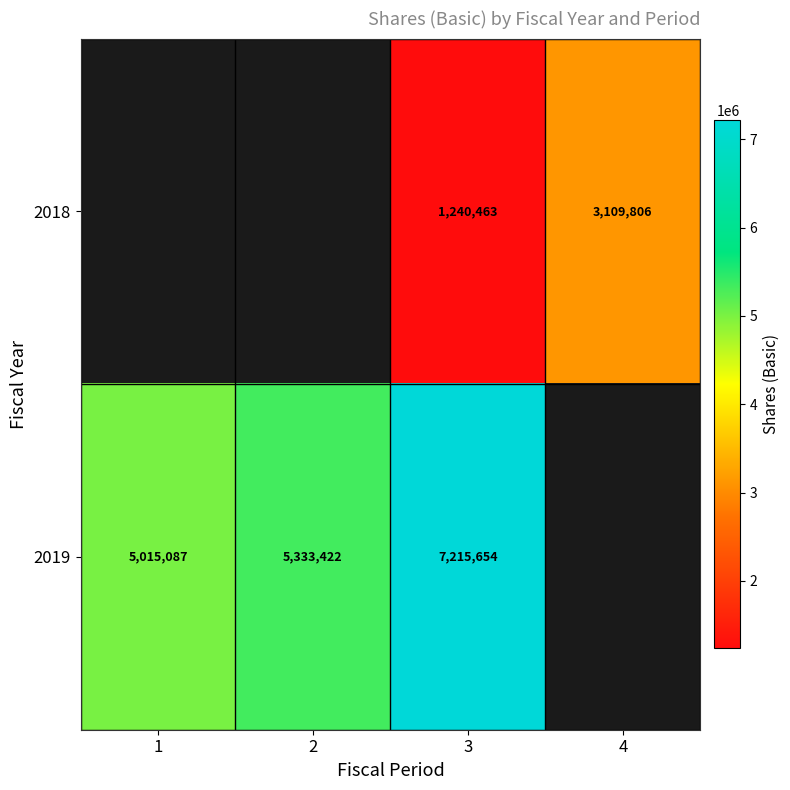

At 3, list the series in order from smallest to largest.

2018, 2019